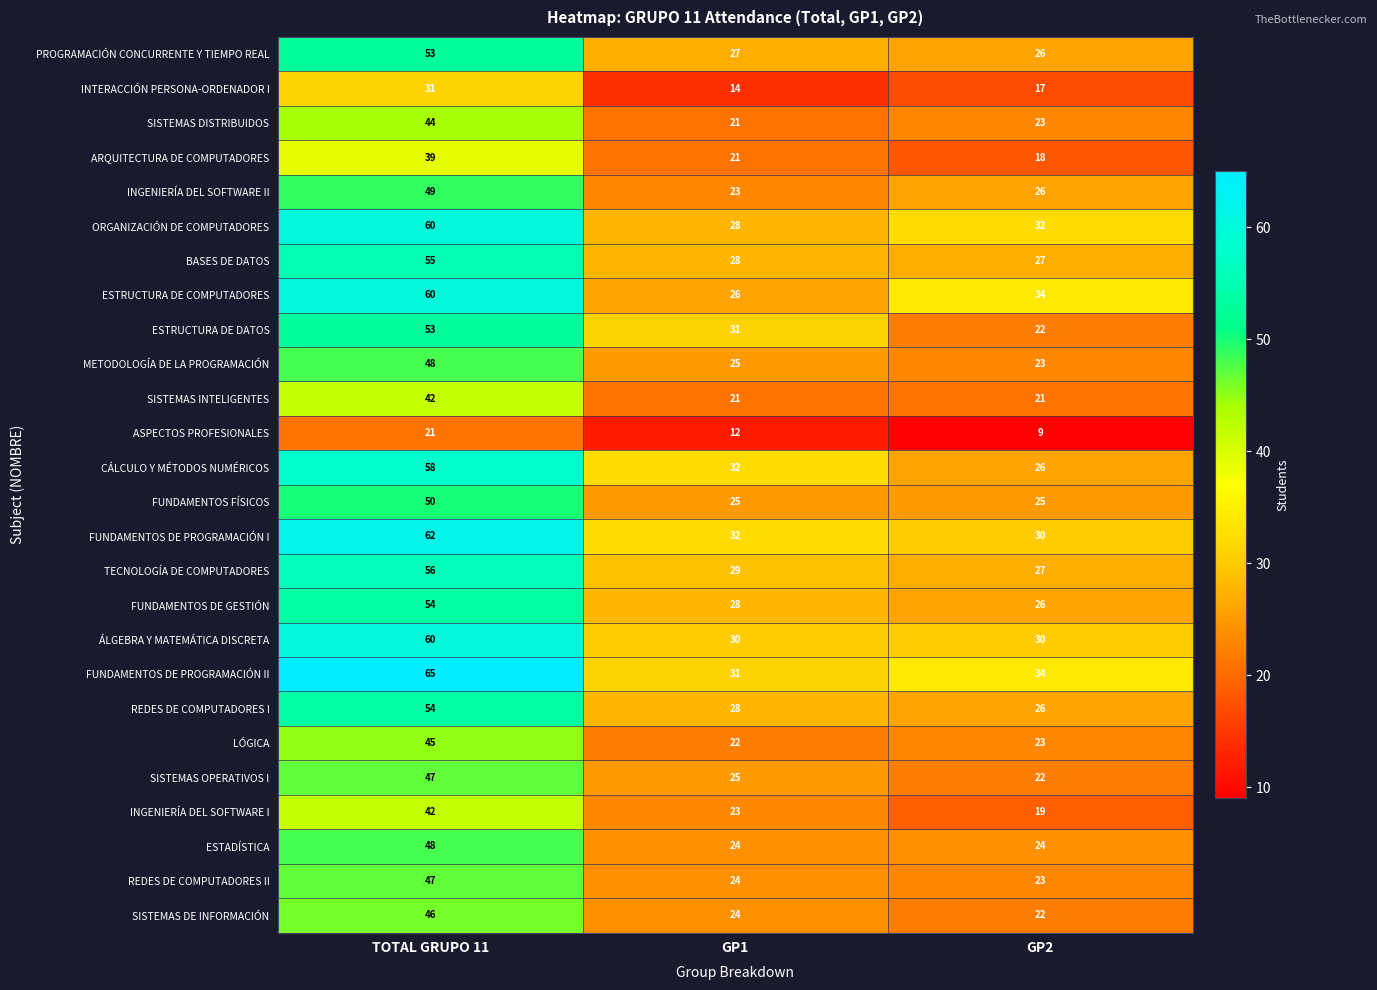

The BASES DE DATOS series shows 28 at GP1. True or false?

True